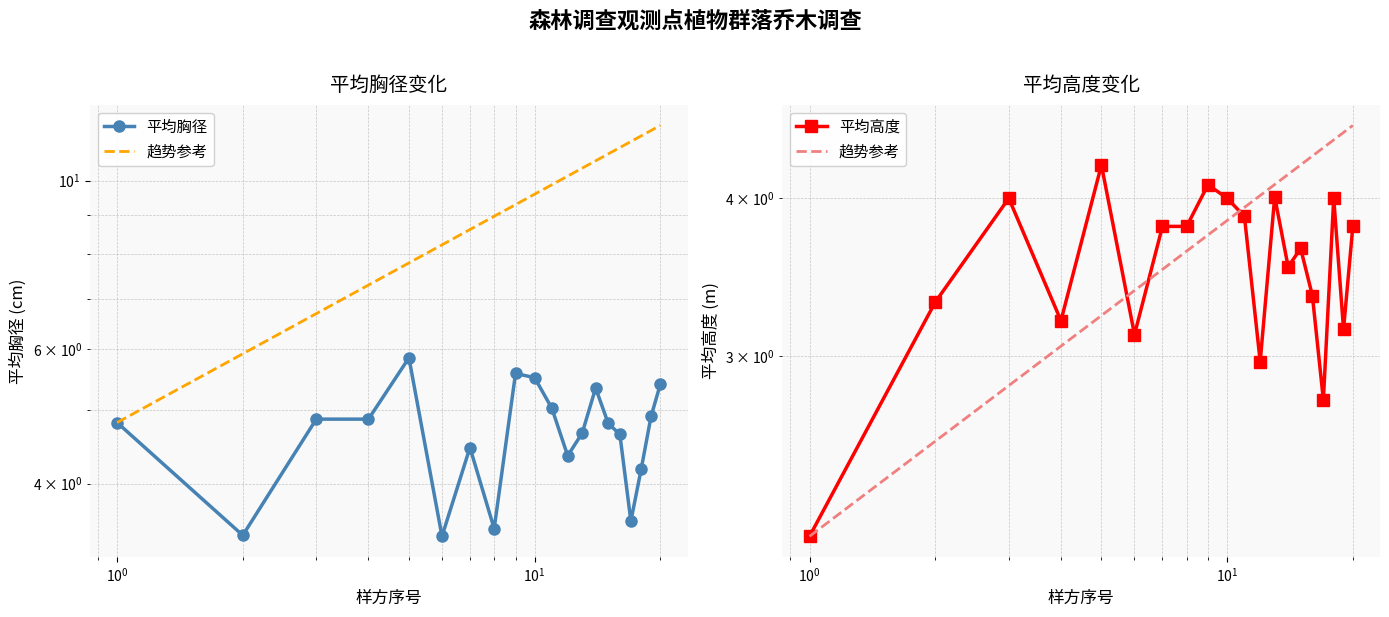

True or false: 平均高度 and 平均胸径 intersect in this chart.

True